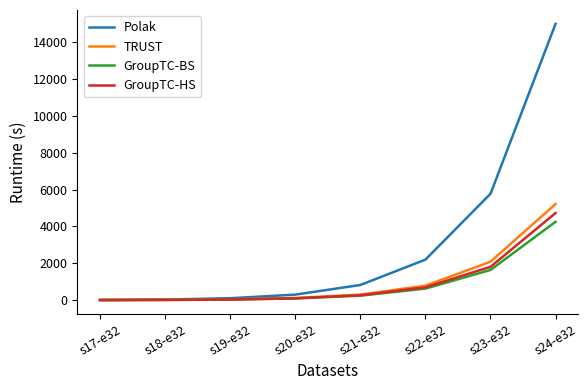

Where is GroupTC-HS nearest to the value 2368?

s23-e32